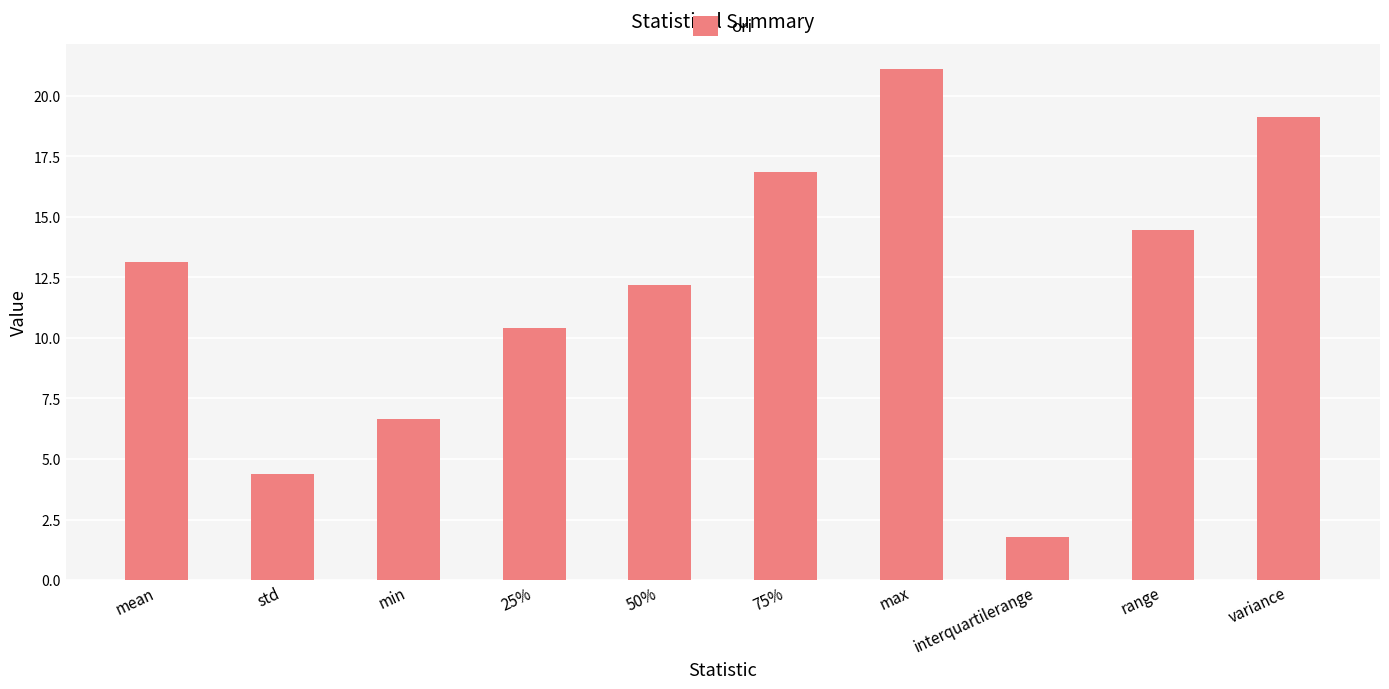

List the labels in order of value, smallest first.

interquartilerange, std, min, 25%, 50%, mean, range, 75%, variance, max